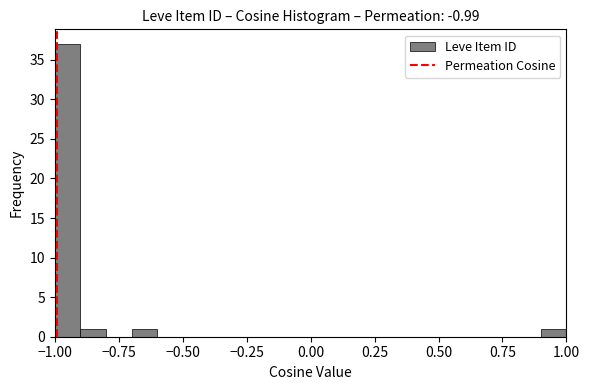

Around what value on the x-axis is the tallest bar? Give the approximate position of its centre, as read against the axis.

-0.95